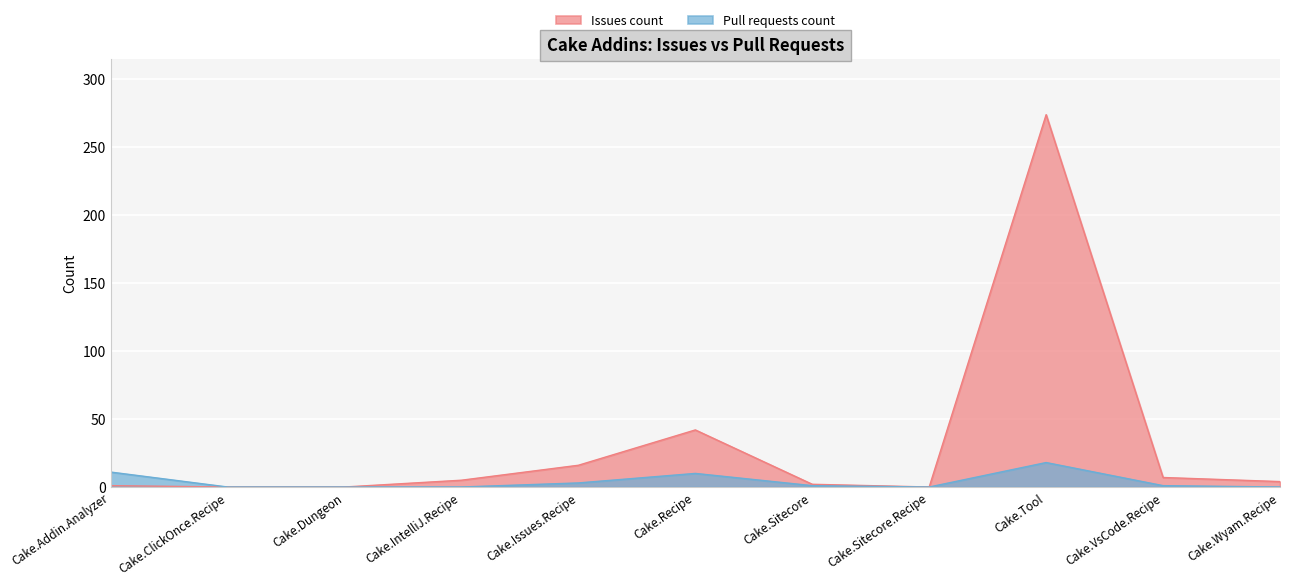

Rank the series by their maximum value, from highest to lowest.

Issues count, Pull requests count